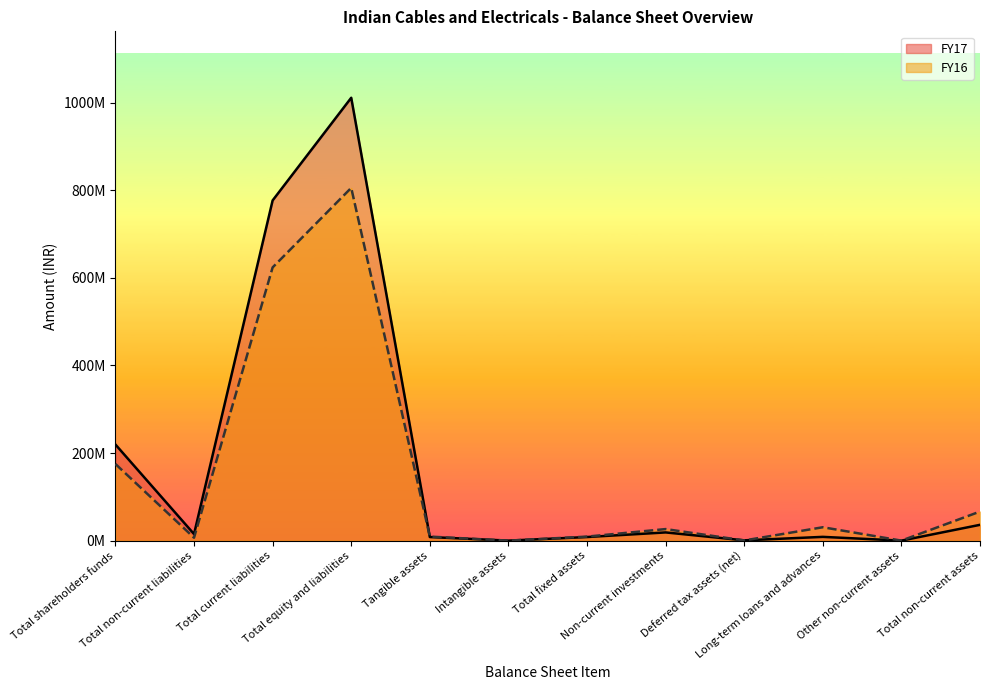

List the series in order of their peak value, lowest first.

FY16, FY17